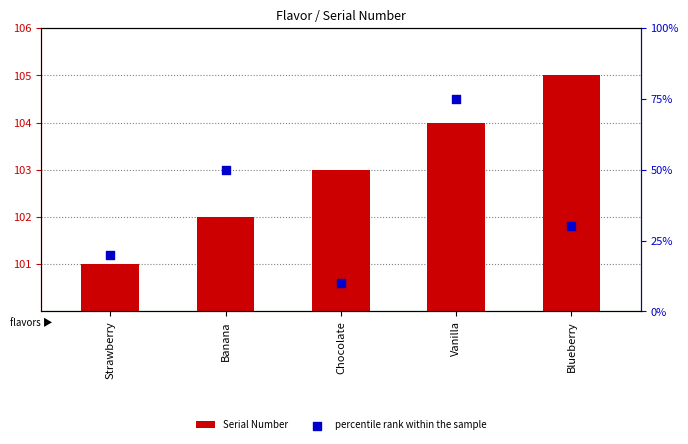

What are all the series names shown in the legend?

Serial Number, percentile rank within the sample